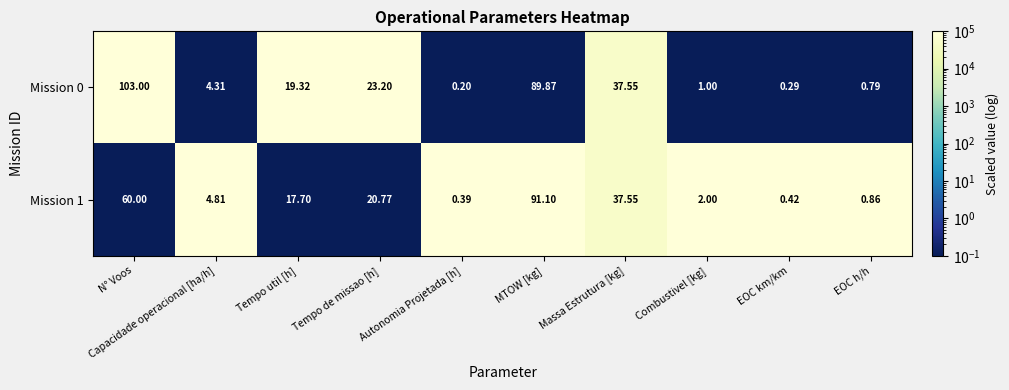

Which category has the highest value across all series?

N° Voos